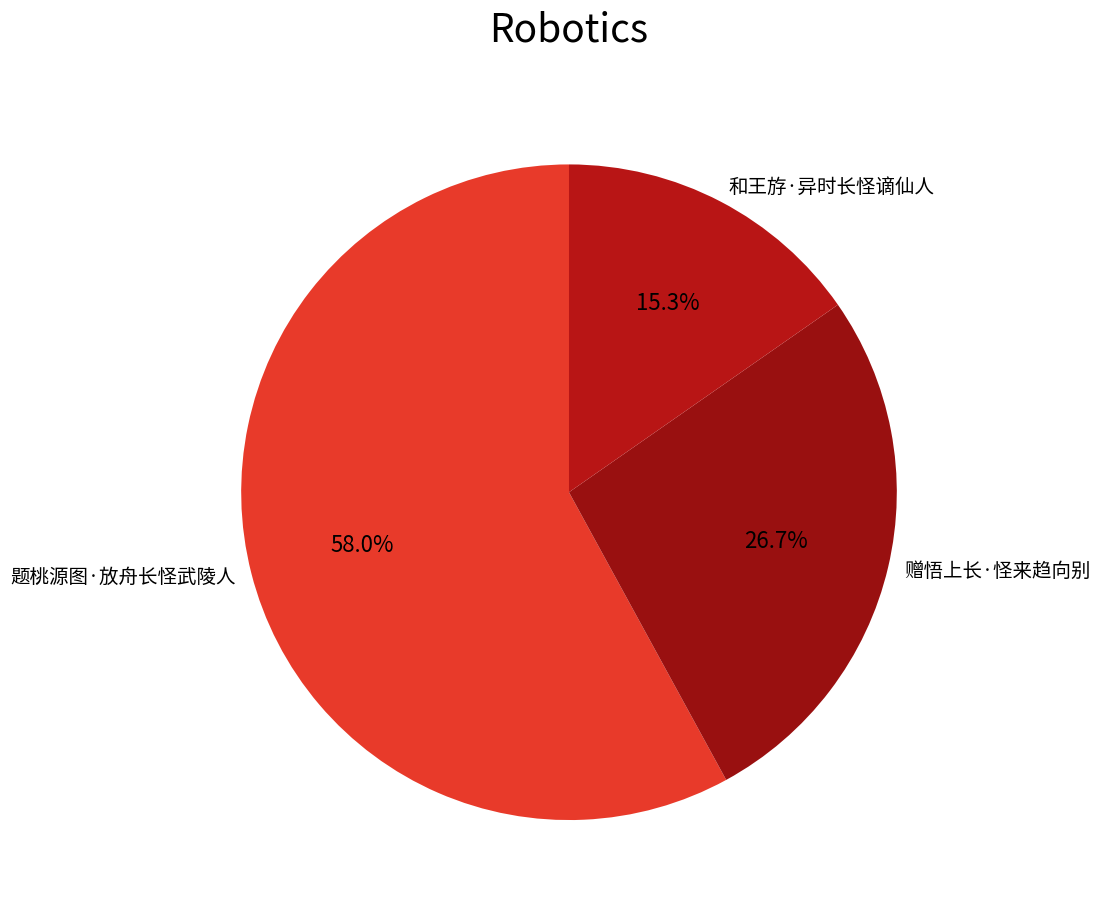

To the nearest percent, what is the average slice percentage?

33%